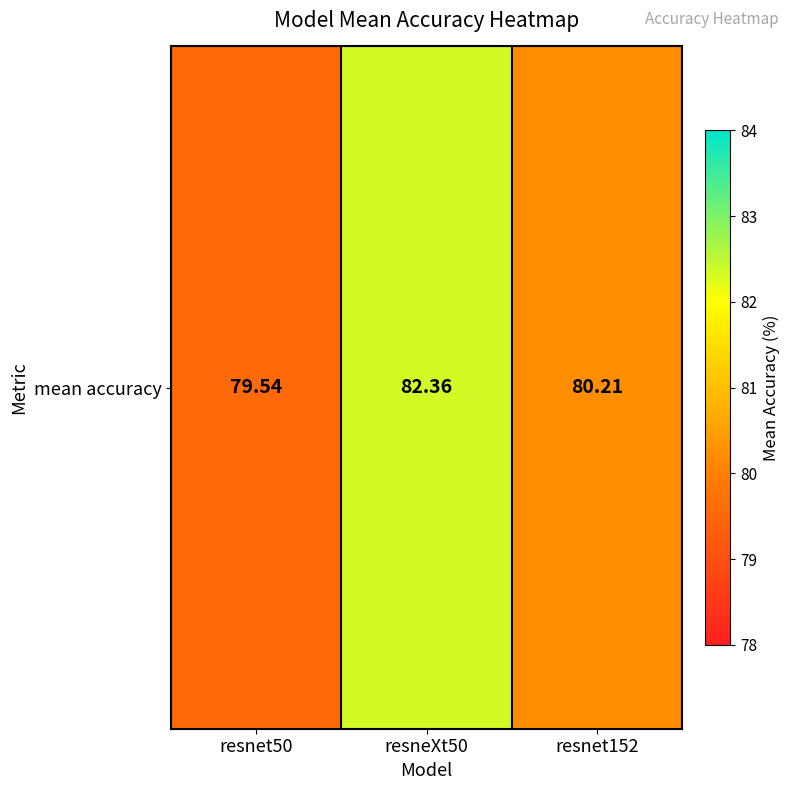

Reading left to right, list all the values displayed in this chart.

resnet50=79.5	resneXt50=82.4	resnet152=80.2